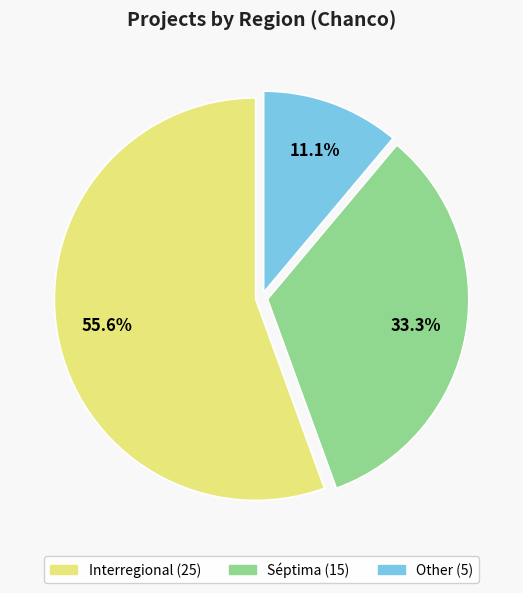

To the nearest percent, what is the difference between the largest and smallest slice percentages?

44%